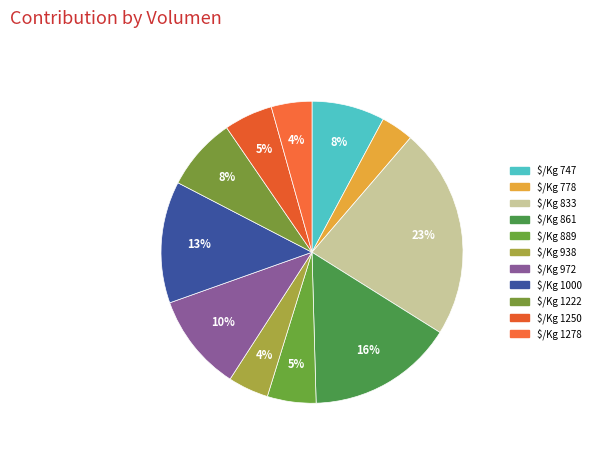

How many slices are in this pie chart?

11